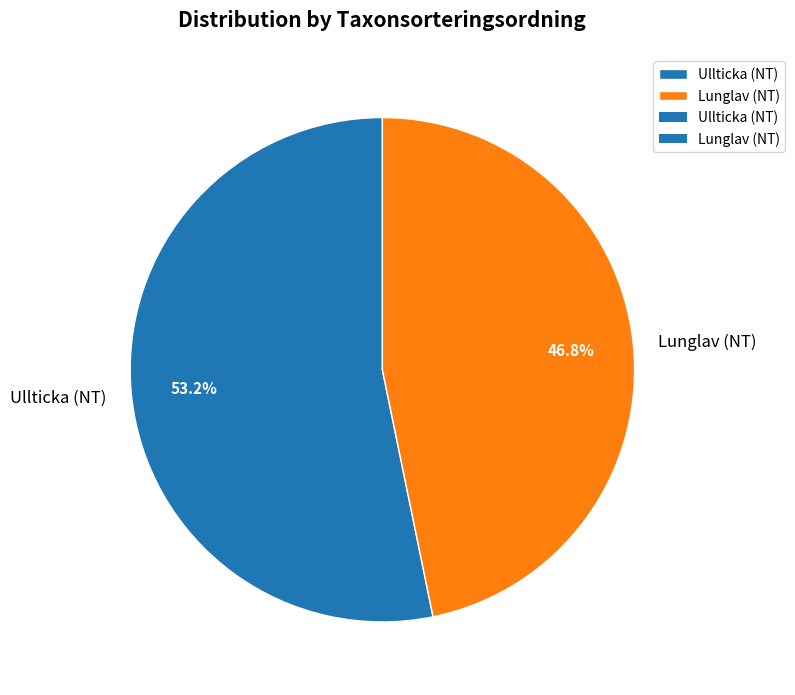

Rank the categories by value from lowest to highest.

Lunglav (NT), Ullticka (NT)